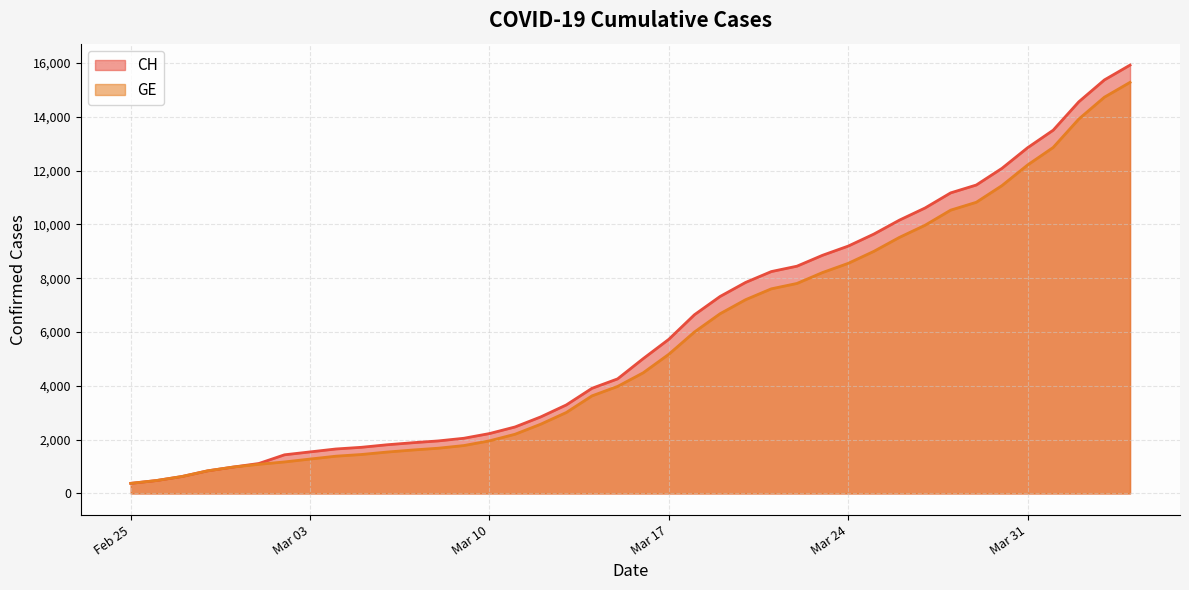

True or false: GE and CH intersect in this chart.

False